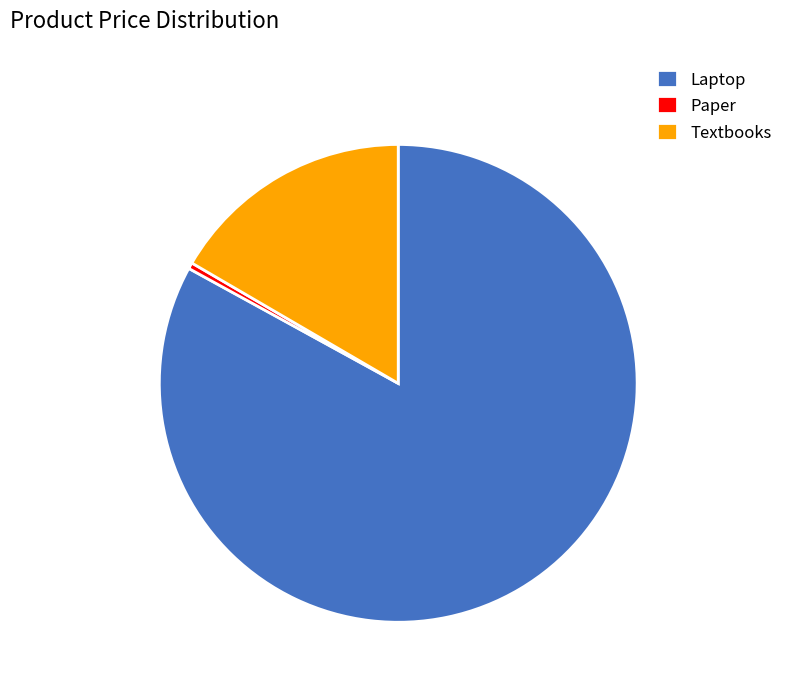

Rank the categories by value from highest to lowest.

Laptop, Textbooks, Paper